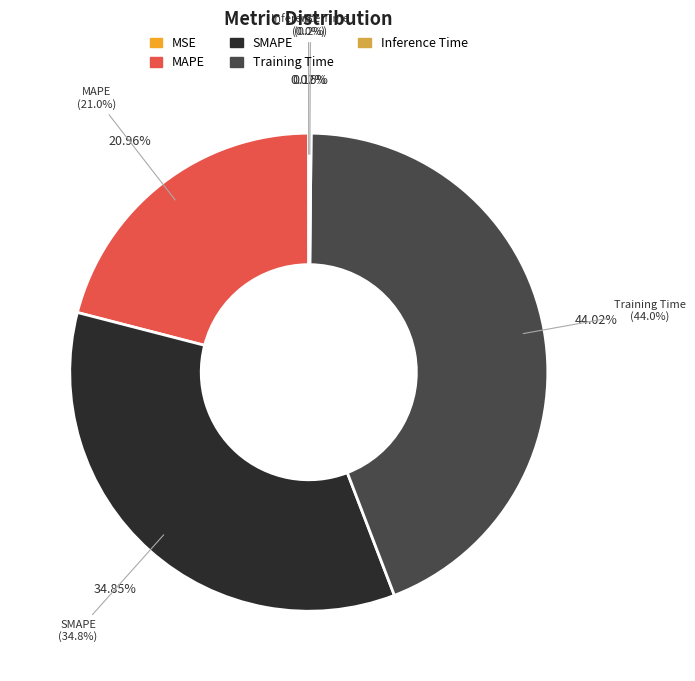

Is the sum of MAPE and MSE greater than half?

No